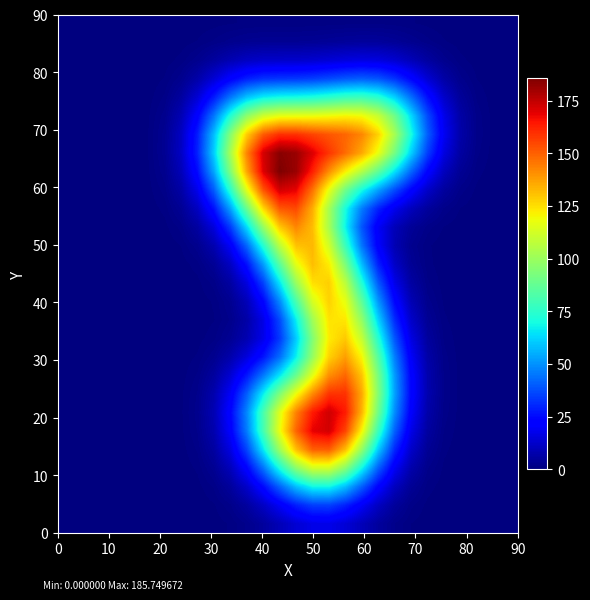

How many data points does each series have?

28